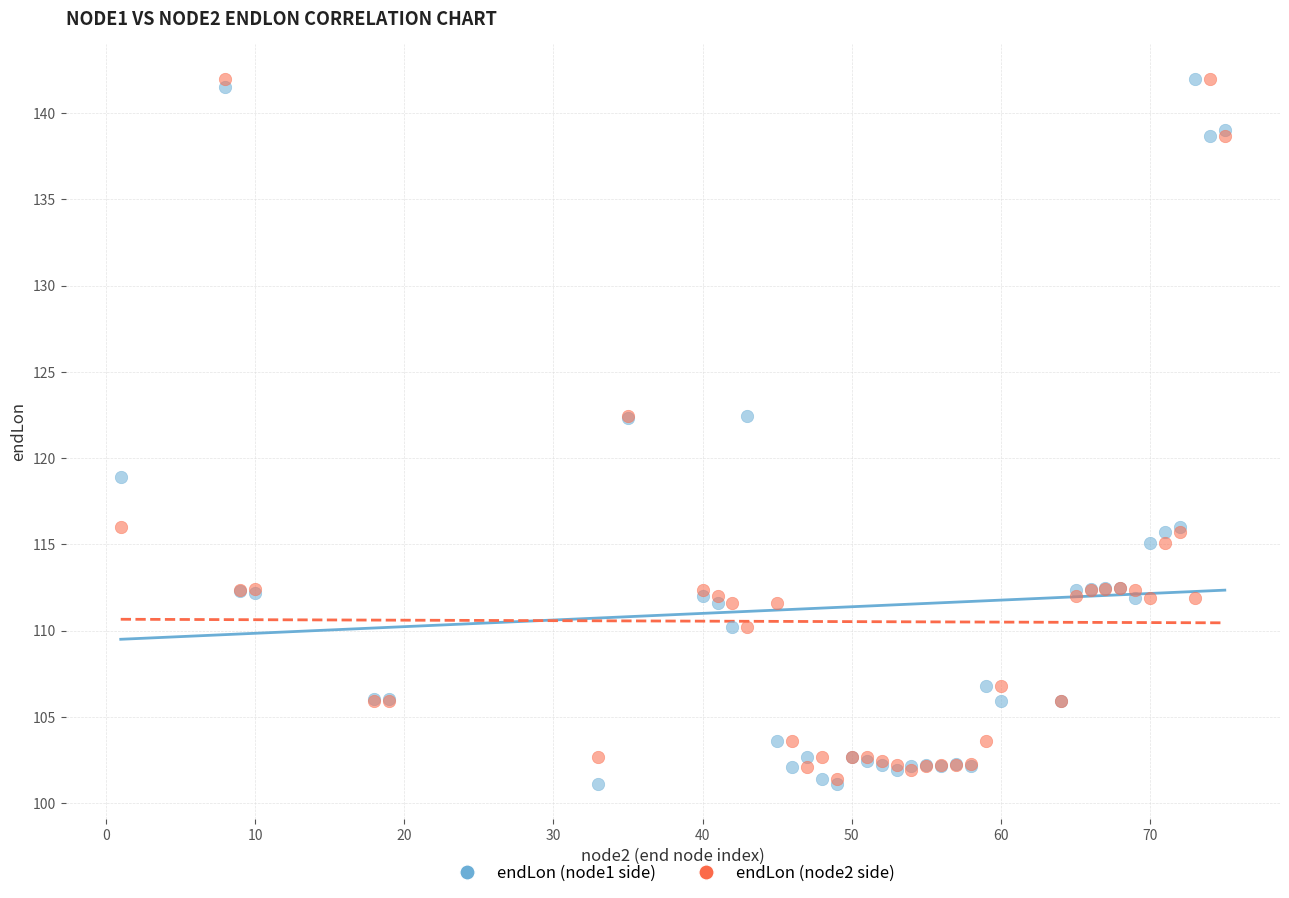

What are all the series names shown in the legend?

endLon (node1 side), endLon (node2 side)